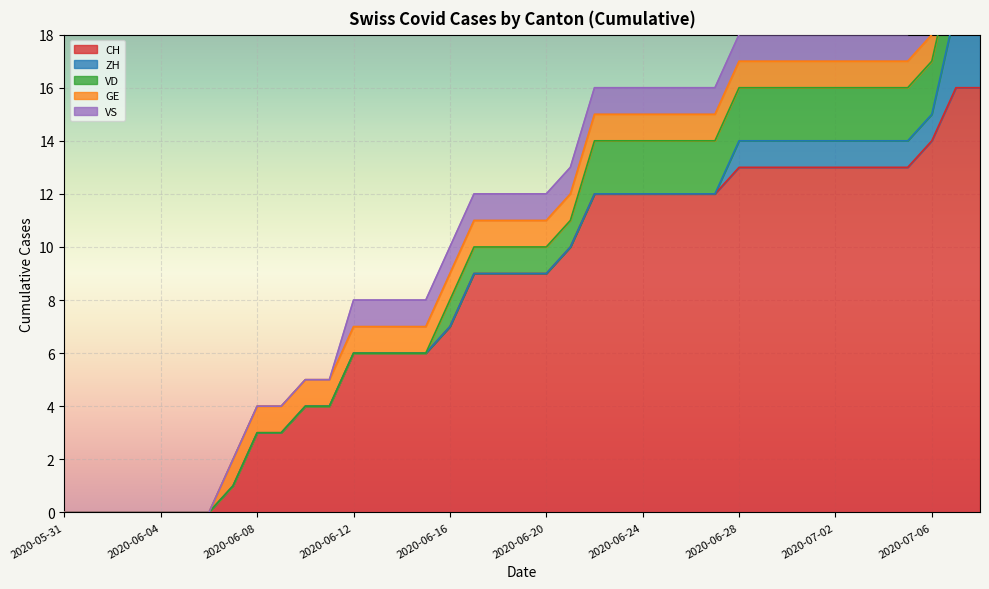

What are all the series names shown in the legend?

CH, ZH, VD, GE, VS